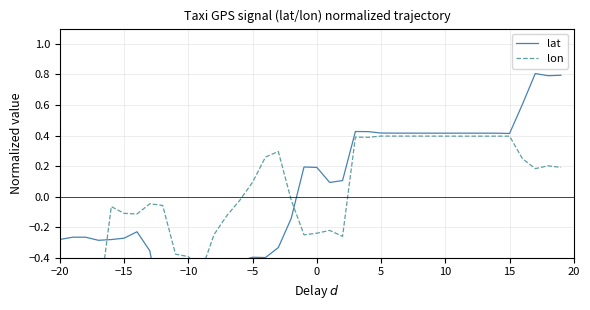

Does the chart display data point markers on the line(s)?

No